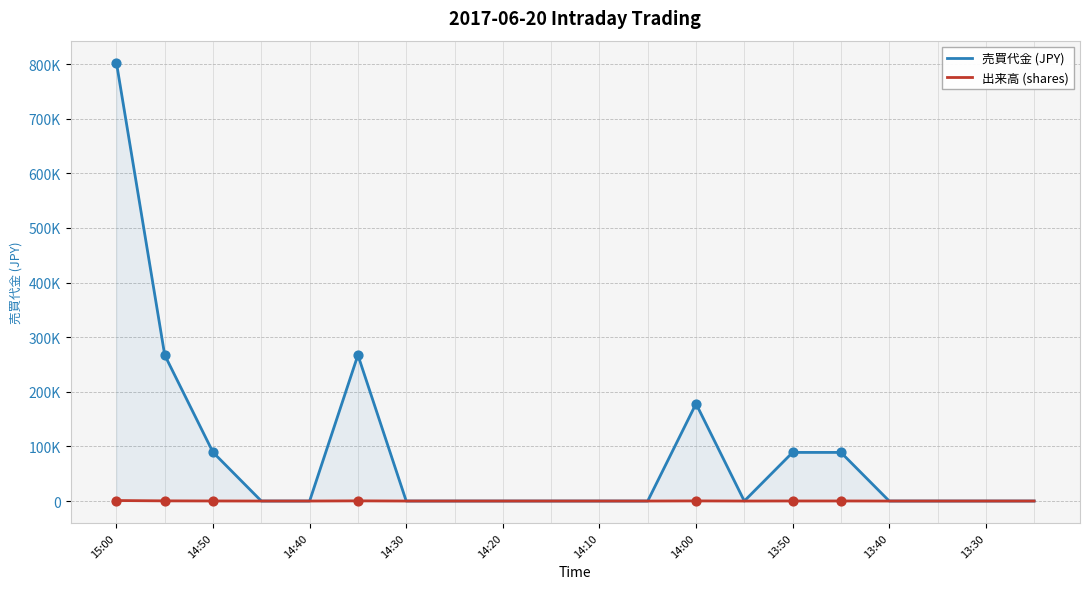

Which series has the largest total across all categories?

売買代金 (JPY)